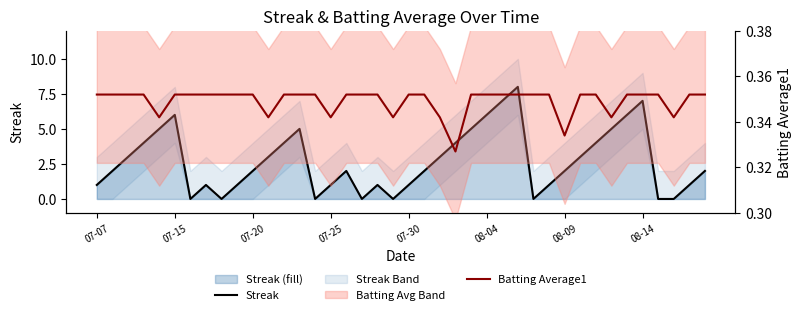

Which series has the widest spread of values?

Streak